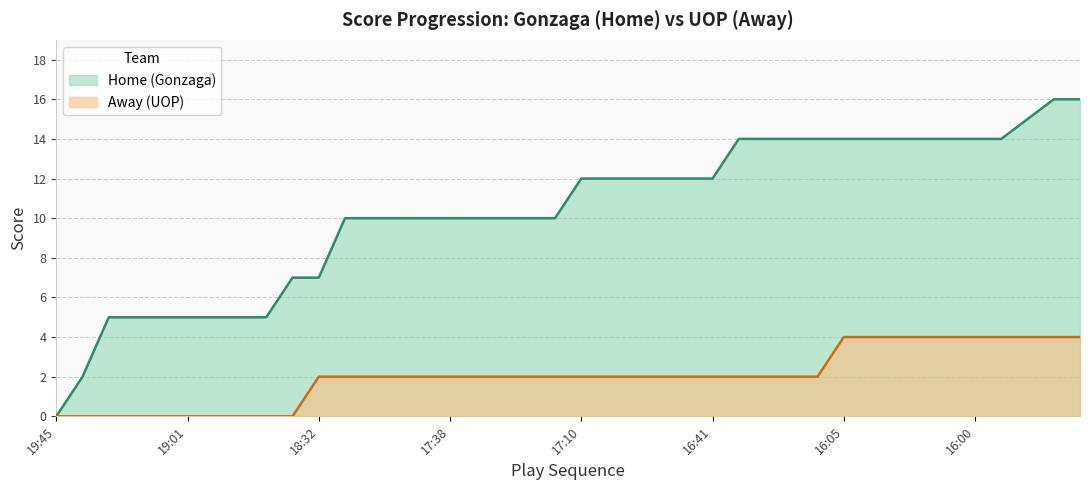

List the series in order of their peak value, highest first.

Home (Gonzaga), Away (UOP)